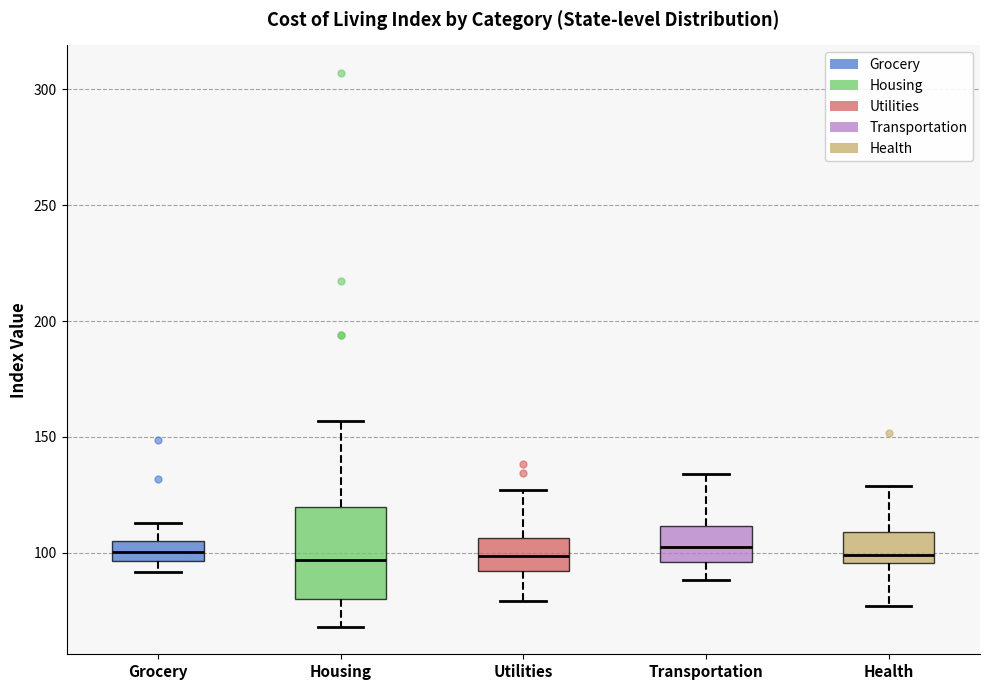

Comparing the boxes themselves (not the whiskers), which one is the tallest?

Housing